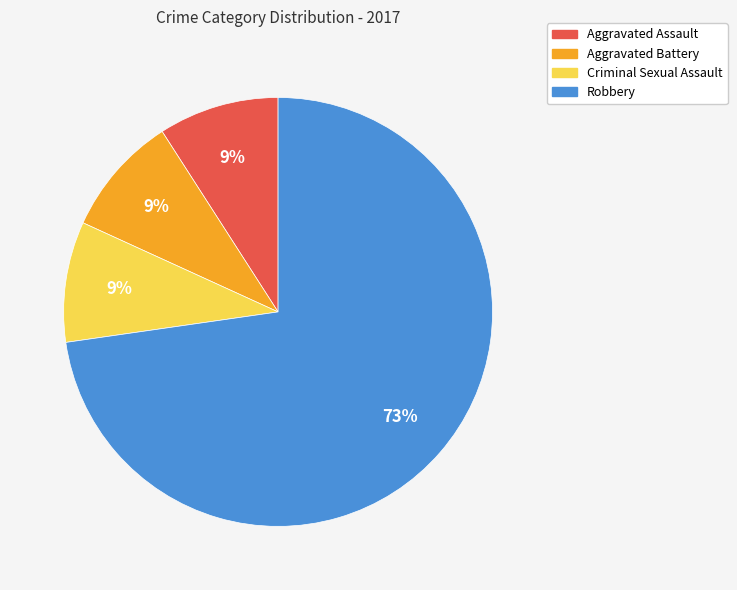

Combined, do Aggravated Battery and Robbery account for over 50%?

Yes